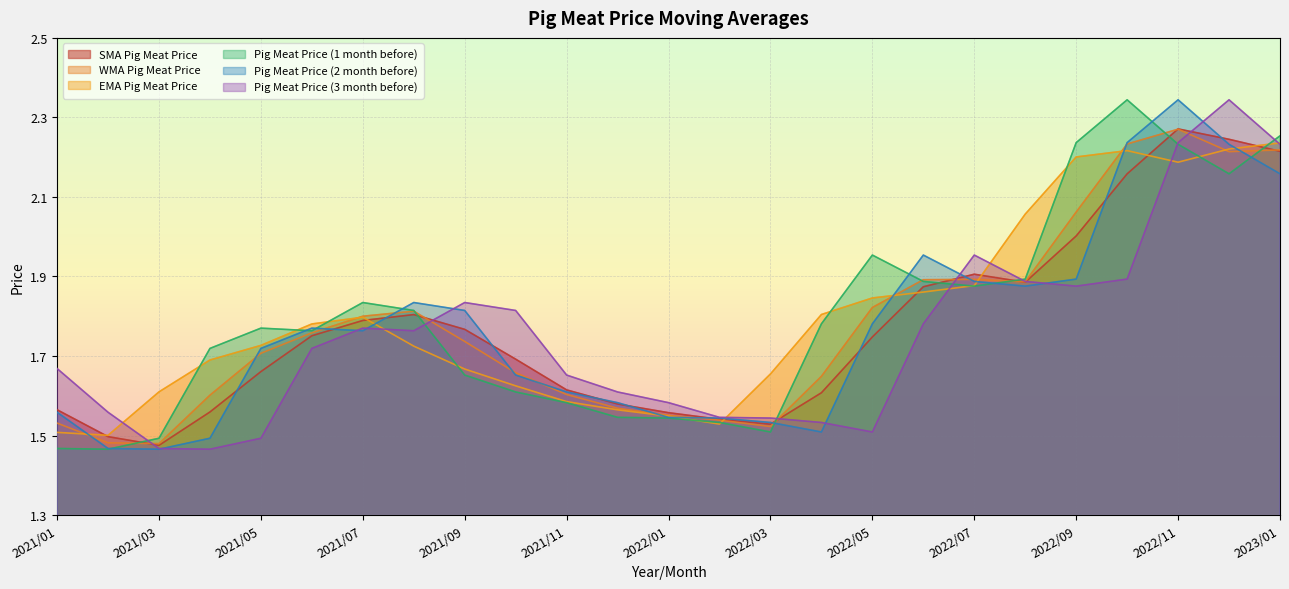

What is the label of the 4th point from the left?

2021/04